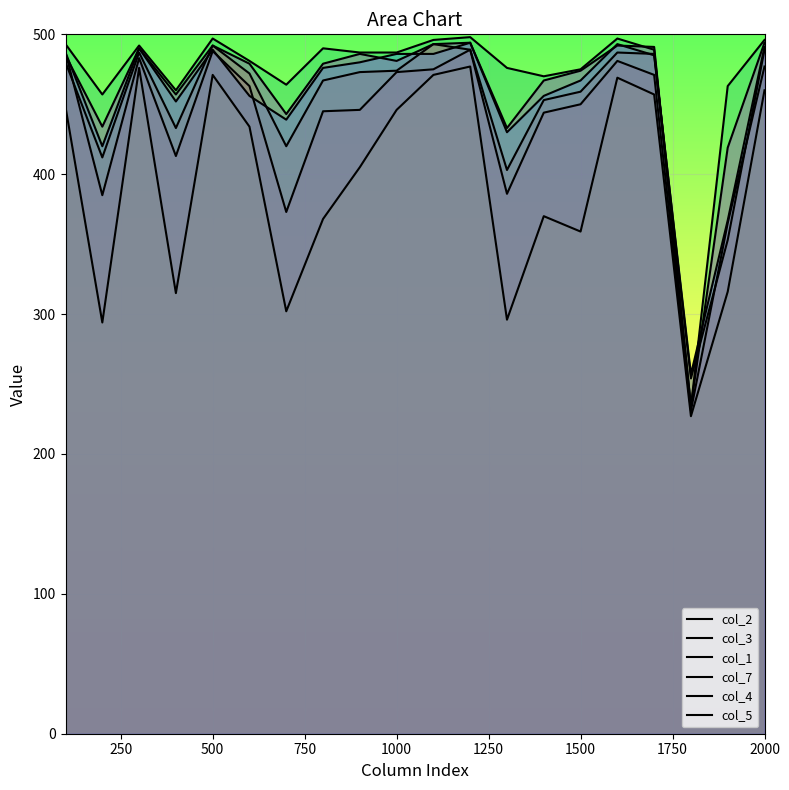

True or false: col_5 and col_4 intersect in this chart.

True